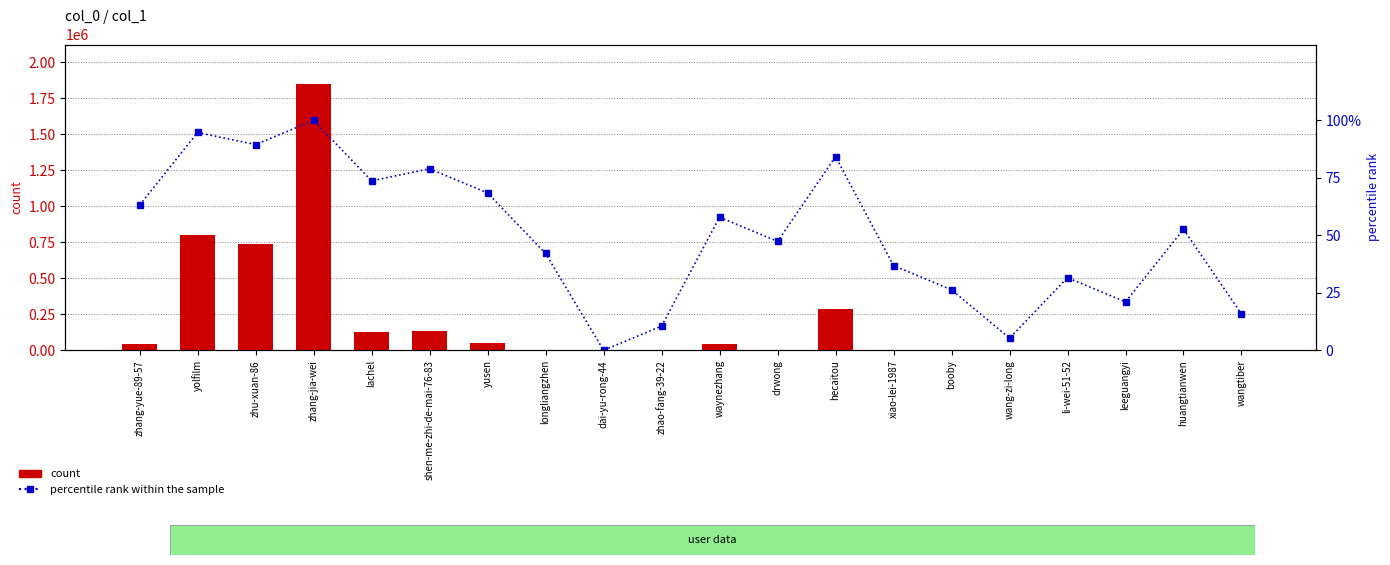

What is the minimum value for count?

4.0